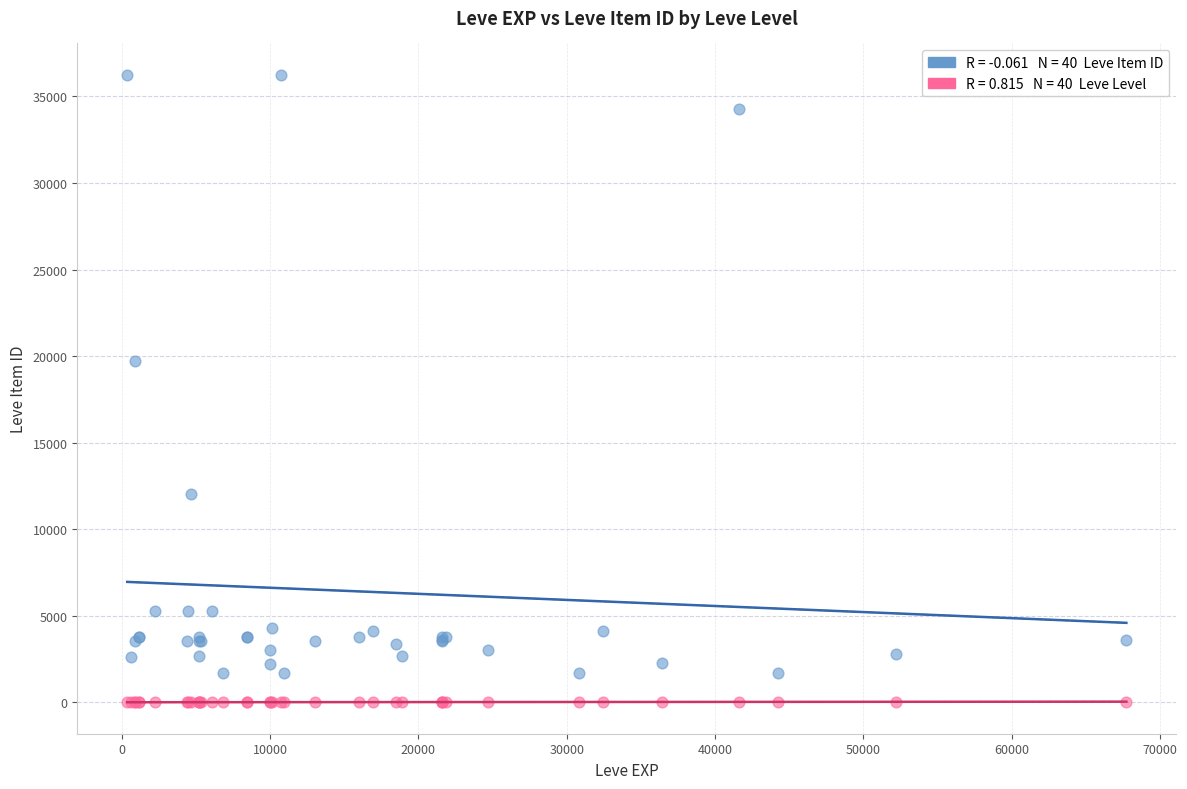

Across all series, what Y value is closest to 18125?

19744